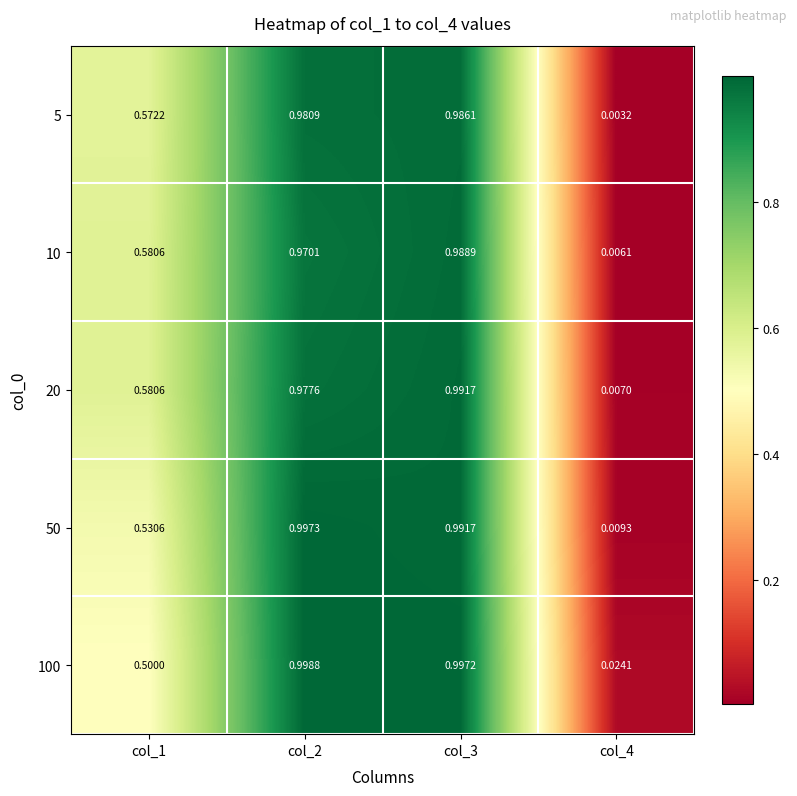

Rank the series by their maximum value, from highest to lowest.

100, 50, 20, 10, 5